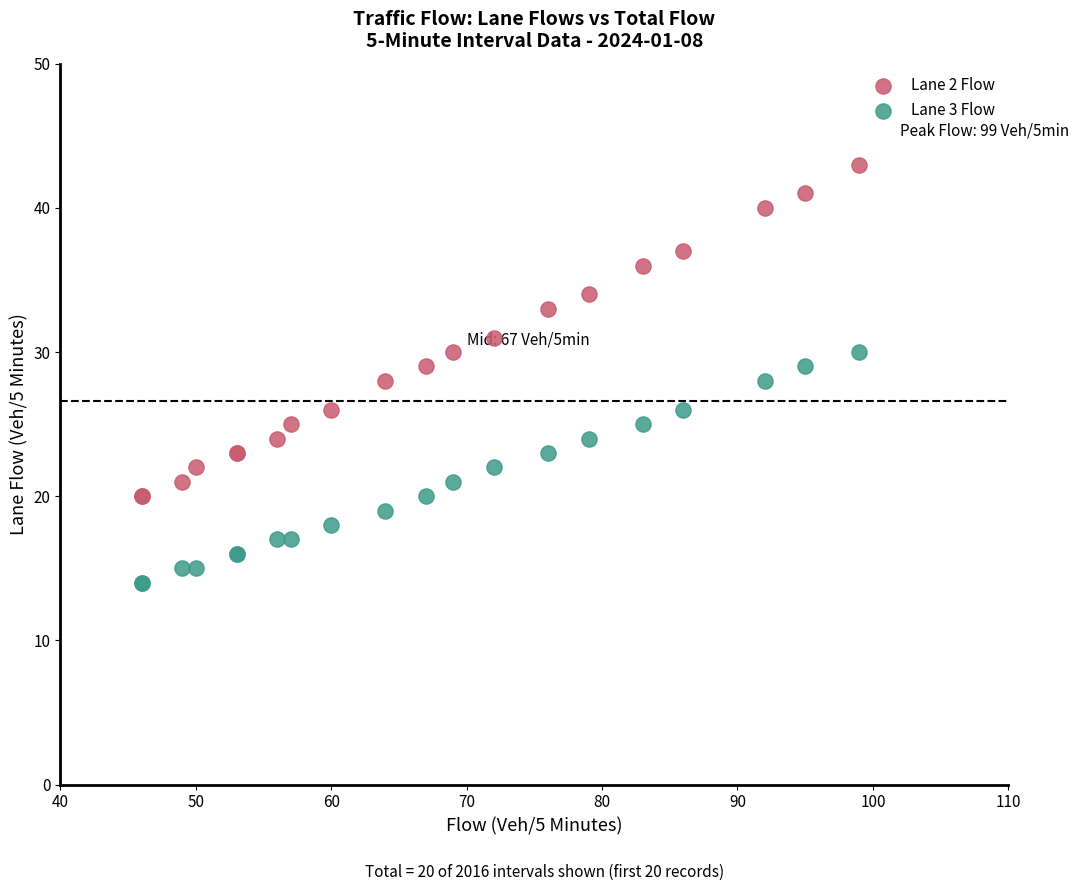

Which series has the widest spread of Y values?

Lane 2 Flow